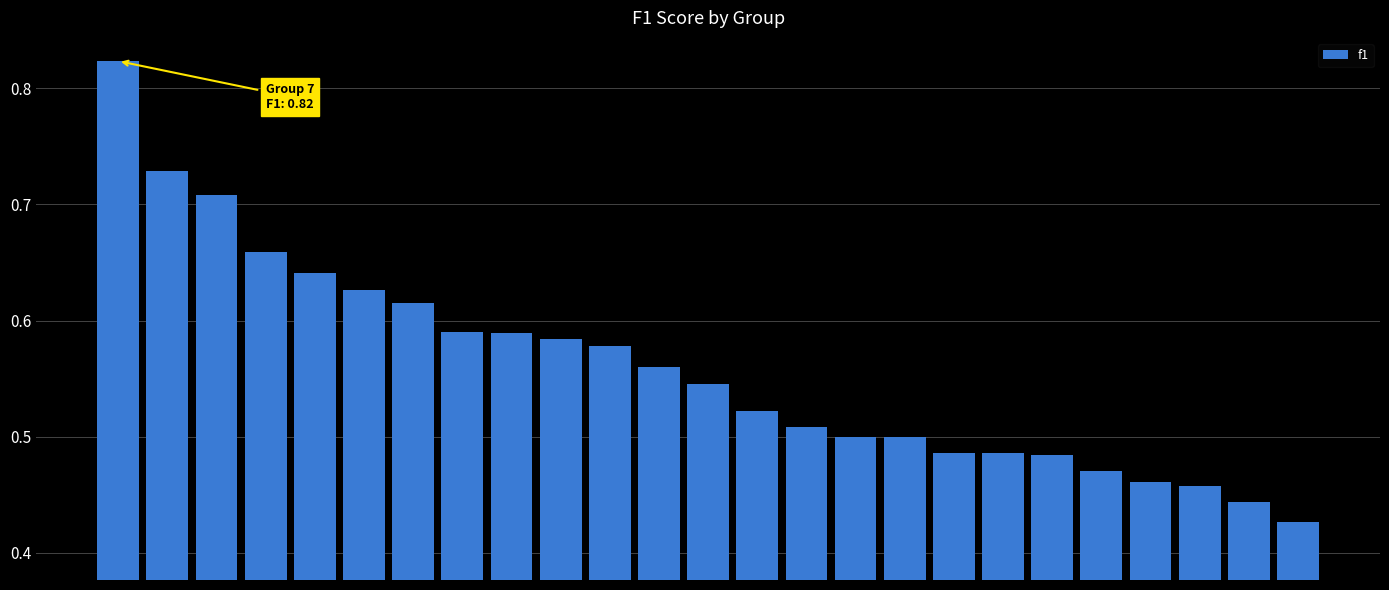

Does the chart contain stacked bars?

No